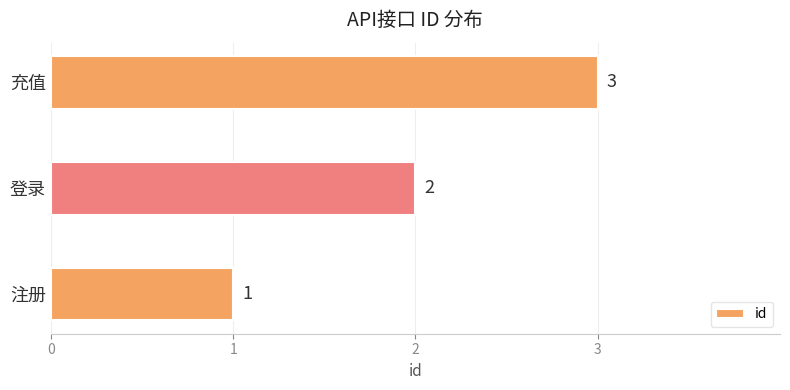

What is the change in value from 注册 to 充值?

+2